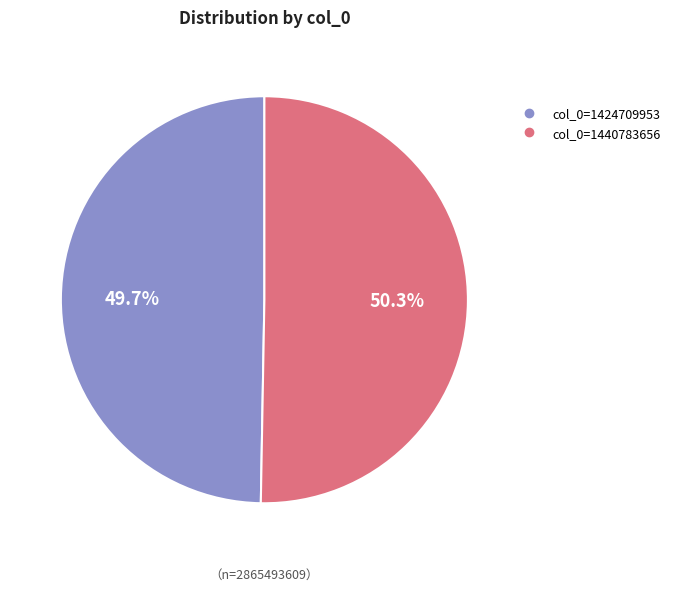

Rank the categories by value from lowest to highest.

col_0=1424709953, col_0=1440783656